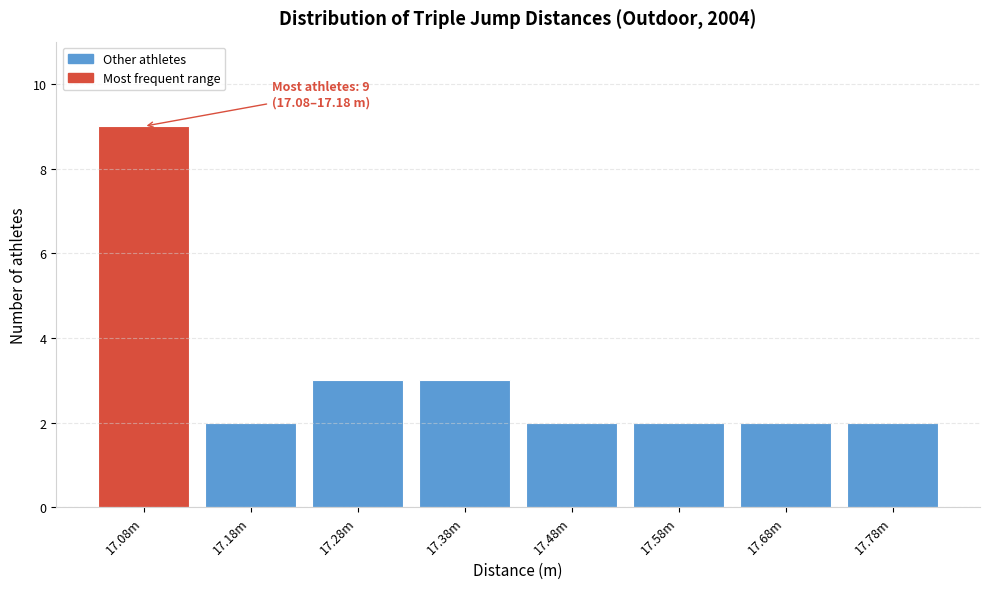

Reading left to right, what are all the values shown in this chart?

9	2	3	3	2	2	2	2